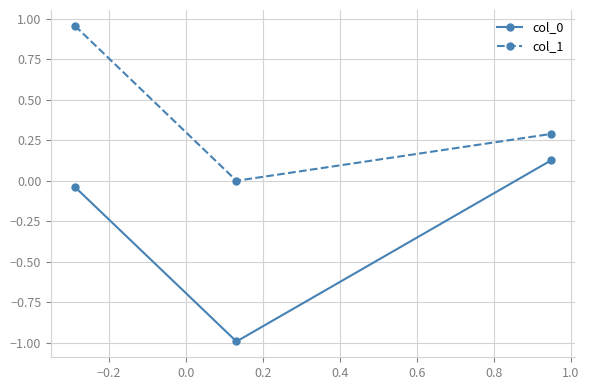

What is the average value of the col_0 series?

-0.3